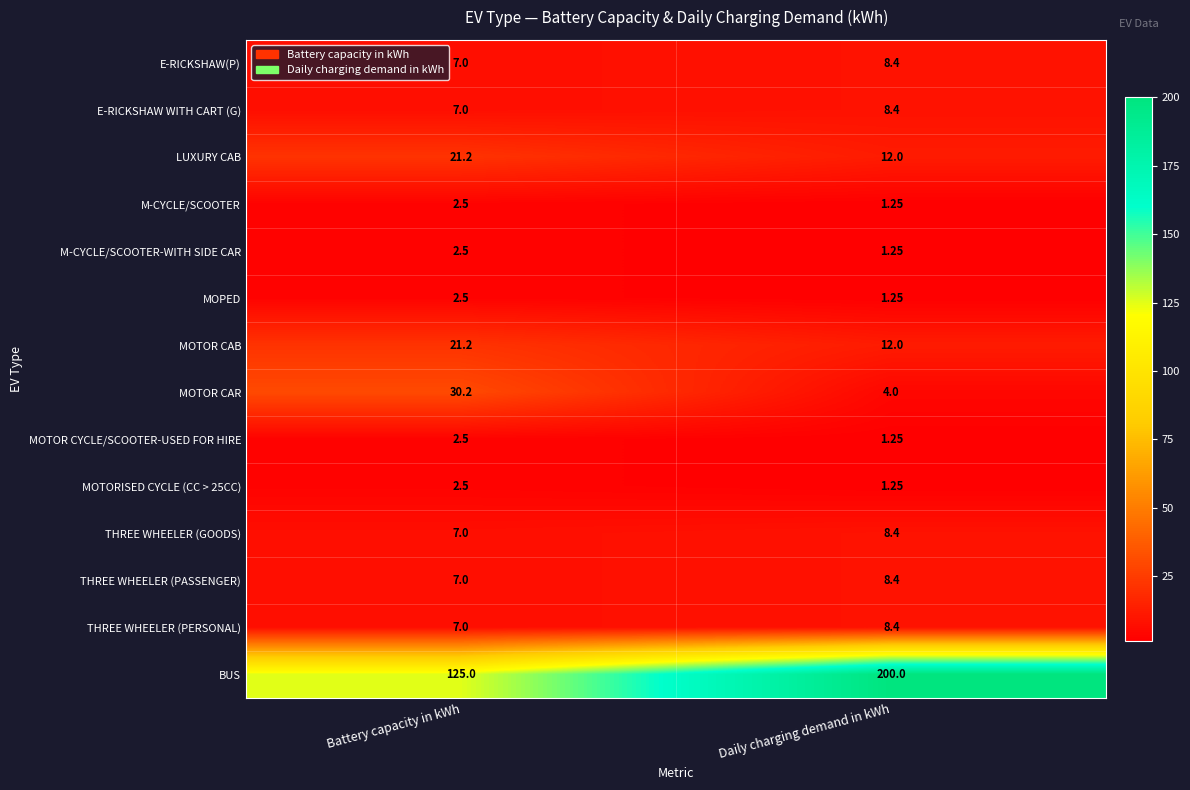

At which label does M-CYCLE/SCOOTER reach its peak?

Battery capacity in kWh